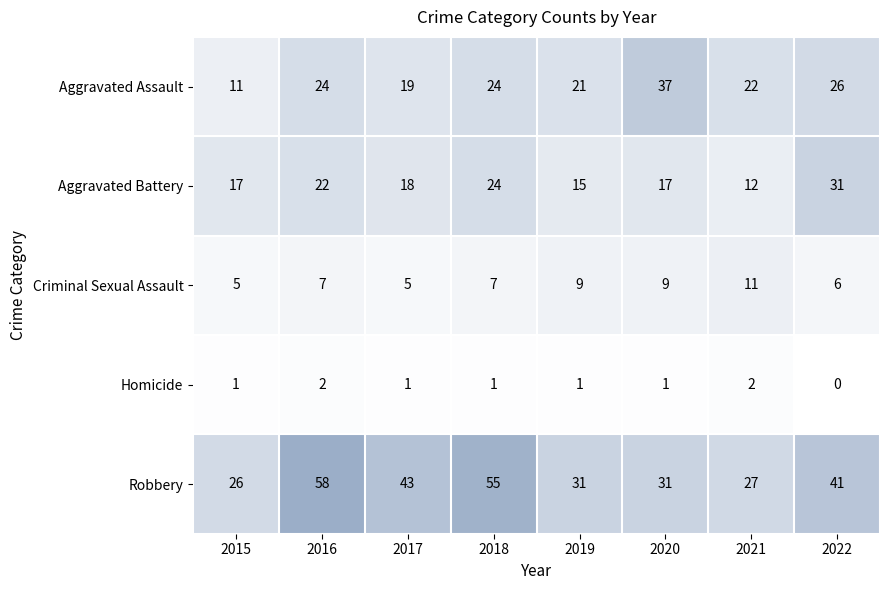

Is the value of Aggravated Assault at 2019 greater than the value of Robbery at 2018?

No